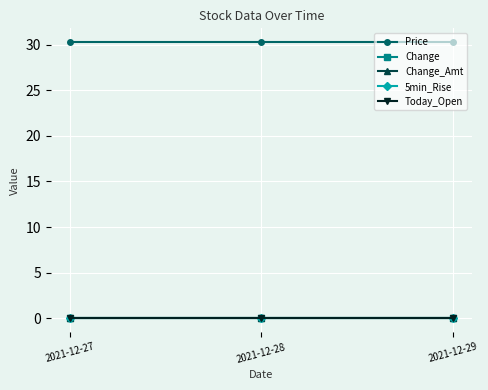

Between 2021-12-27 and 2021-12-28, which is larger?

2021-12-27